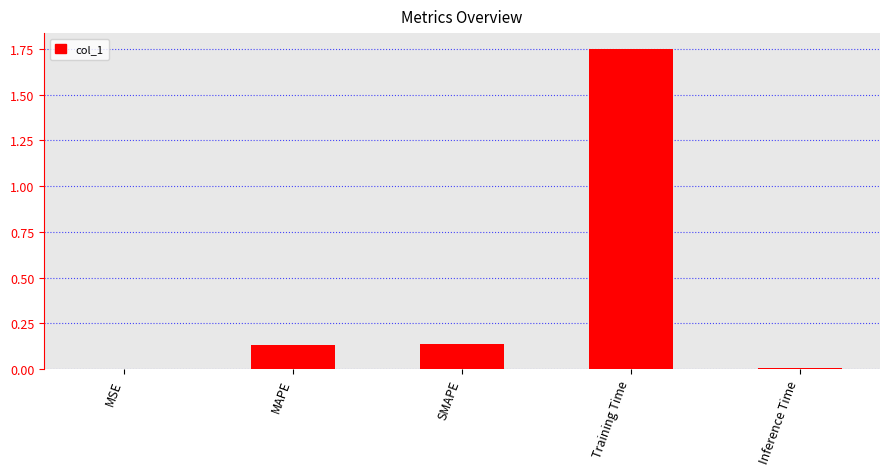

The chart shows a value of 0.2 at SMAPE. True or false?

False